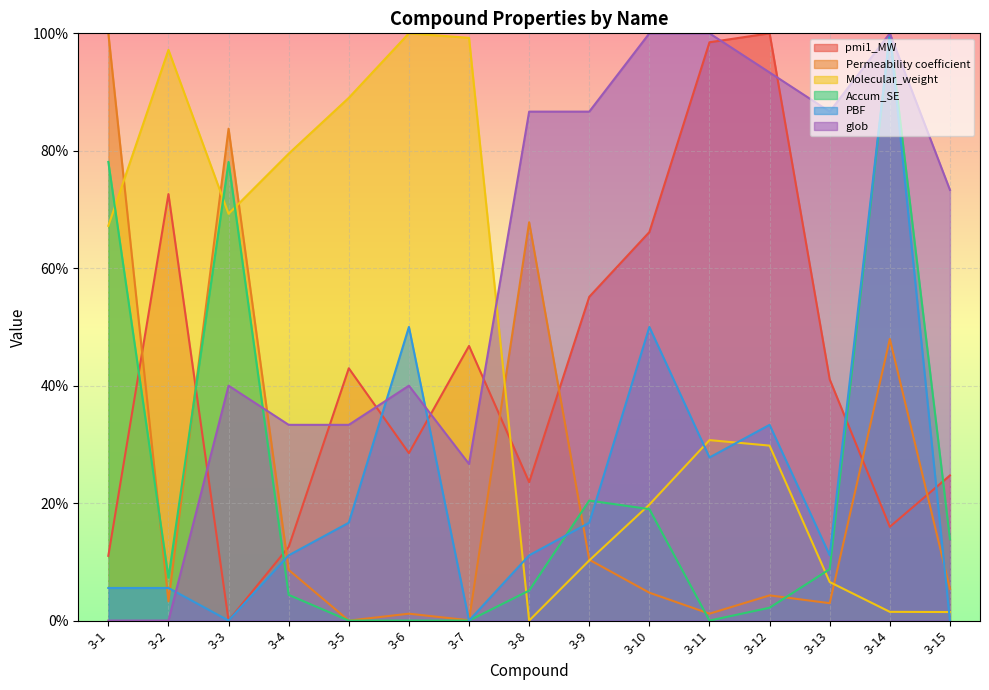

Reading left to right, list all the values displayed in this chart.

pmi1_MW: 3-1=11.0	3-2=72.6	3-3=0.0	3-4=12.5	3-5=43.0	3-6=28.5	3-7=46.8	3-8=23.6	3-9=55.1	3-10=66.2	3-11=98.5	3-12=100.0	3-13=41.1	3-14=16.0	3-15=24.7
Permeability coefficient: 3-1=100.0	3-2=3.3	3-3=83.8	3-4=8.6	3-5=0.0	3-6=1.2	3-7=0.1	3-8=67.8	3-9=10.4	3-10=4.7	3-11=1.2	3-12=4.3	3-13=3.0	3-14=48.0	3-15=5.4
Molecular_weight: 3-1=67.2	3-2=97.2	3-3=69.3	3-4=79.5	3-5=89.0	3-6=100.0	3-7=99.2	3-8=0.0	3-9=10.2	3-10=19.8	3-11=30.7	3-12=29.8	3-13=6.6	3-14=1.5	3-15=1.5
Accum_SE: 3-1=78.1	3-2=7.3	3-3=78.1	3-4=4.4	3-5=0.0	3-6=0.0	3-7=0.0	3-8=5.1	3-9=20.4	3-10=19.0	3-11=0.0	3-12=2.2	3-13=8.8	3-14=100.0	3-15=13.9
PBF: 3-1=5.6	3-2=5.6	3-3=0.0	3-4=11.1	3-5=16.7	3-6=50.0	3-7=0.0	3-8=11.1	3-9=16.7	3-10=50.0	3-11=27.8	3-12=33.3	3-13=11.1	3-14=100.0	3-15=0.0
glob: 3-1=0.0	3-2=0.0	3-3=40.0	3-4=33.3	3-5=33.3	3-6=40.0	3-7=26.7	3-8=86.7	3-9=86.7	3-10=100.0	3-11=100.0	3-12=93.3	3-13=86.7	3-14=100.0	3-15=73.3